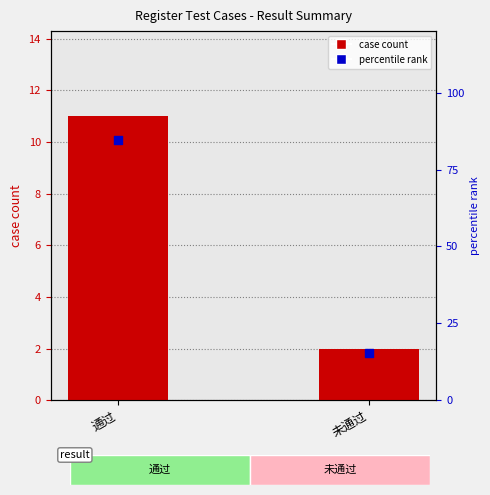

Is the value of percentile rank at 未通过 greater than the value of case count at 未通过?

Yes